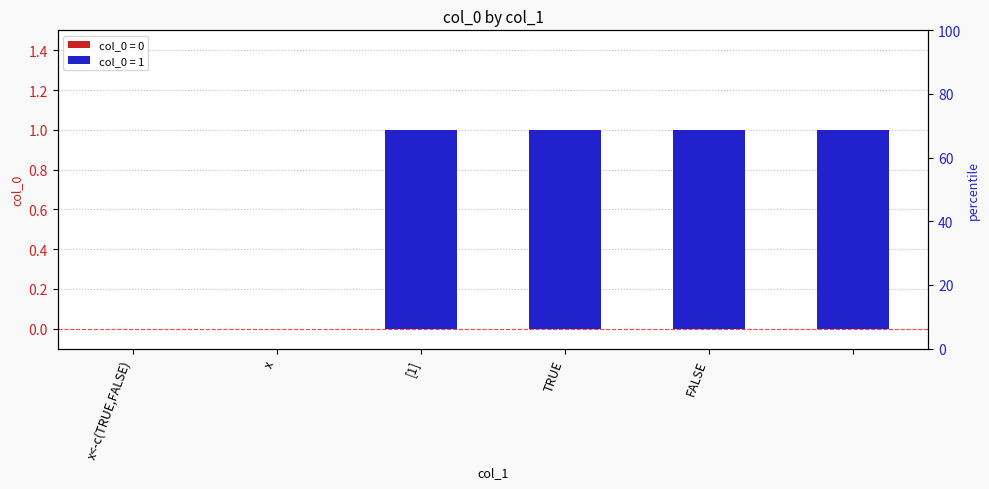

The value at [1] is 0. True or false?

False